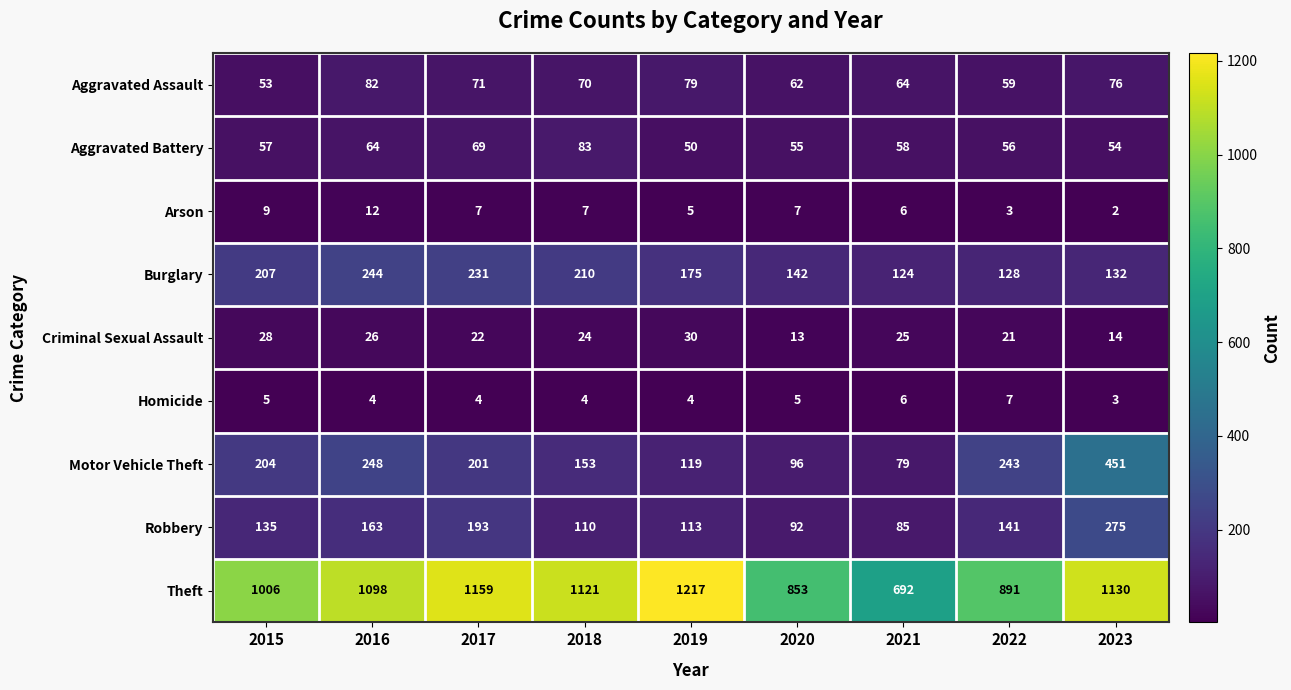

Rank the series by their maximum value, from highest to lowest.

Theft, Motor Vehicle Theft, Robbery, Burglary, Aggravated Battery, Aggravated Assault, Criminal Sexual Assault, Arson, Homicide